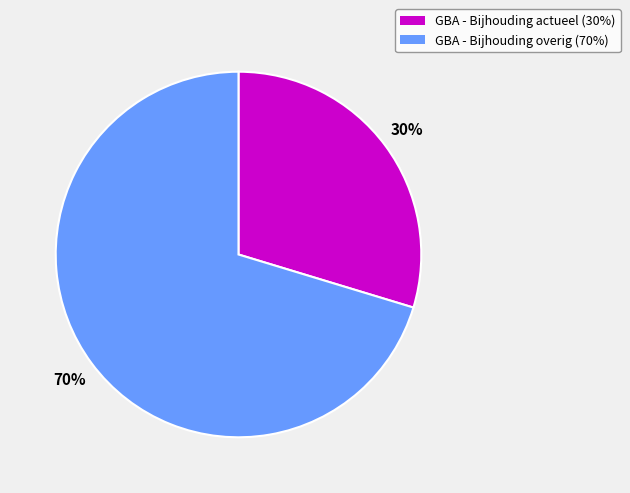

To the nearest percent, what portion does GBA - Bijhouding actueel represent?

30%